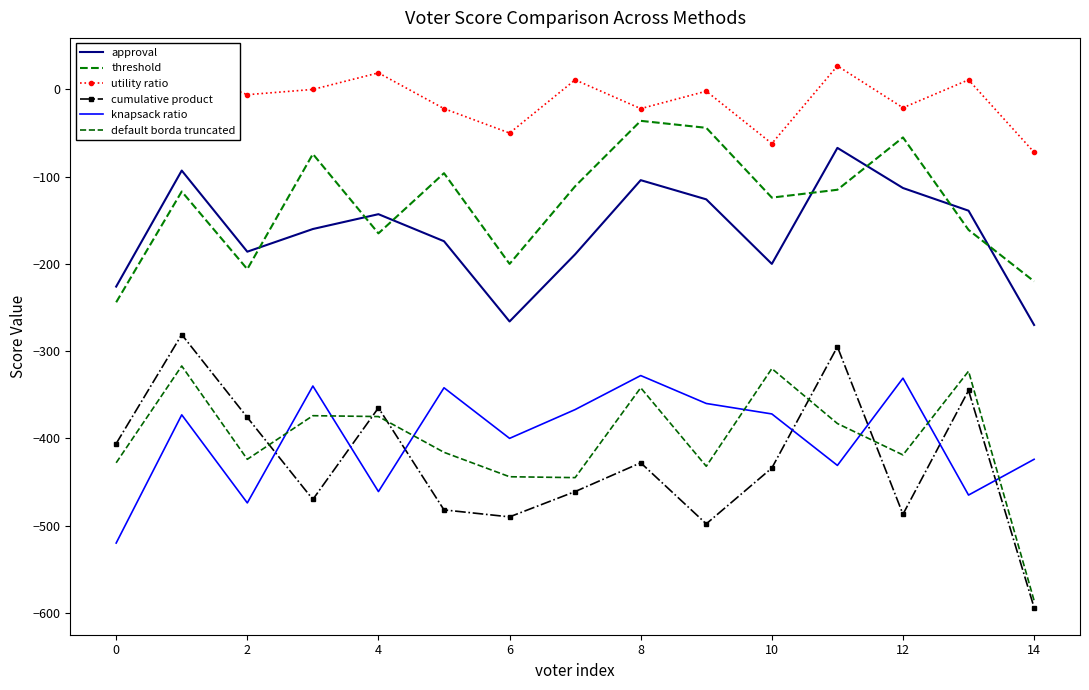

Rank the series by their maximum value, from lowest to highest.

knapsack ratio, default borda truncated, cumulative product, approval, threshold, utility ratio